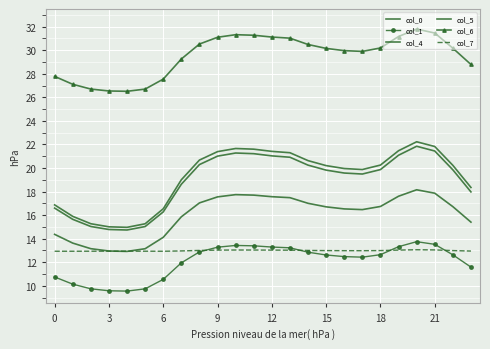

True or false: col_1 and col_6 intersect in this chart.

False